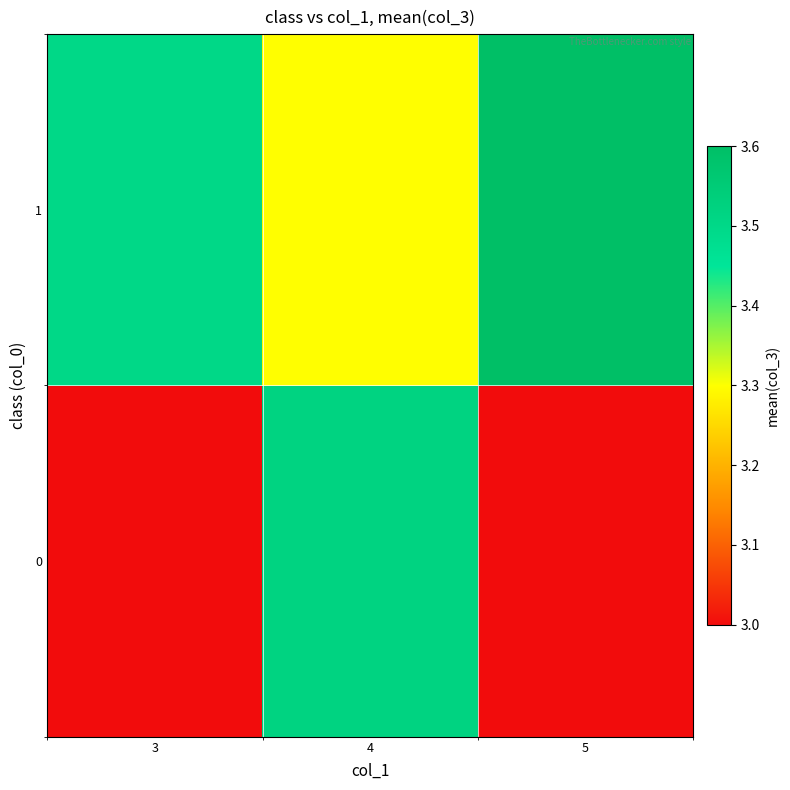

What is the total value across all series at 4?

6.8